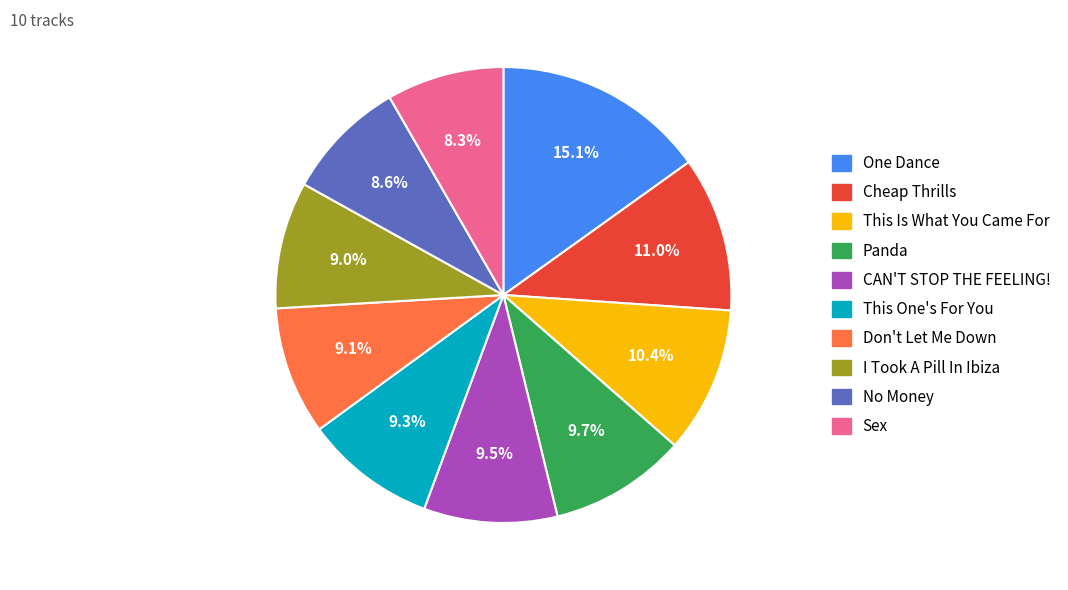

What is the ratio of the value at Panda to the value at This Is What You Came For?

0.9